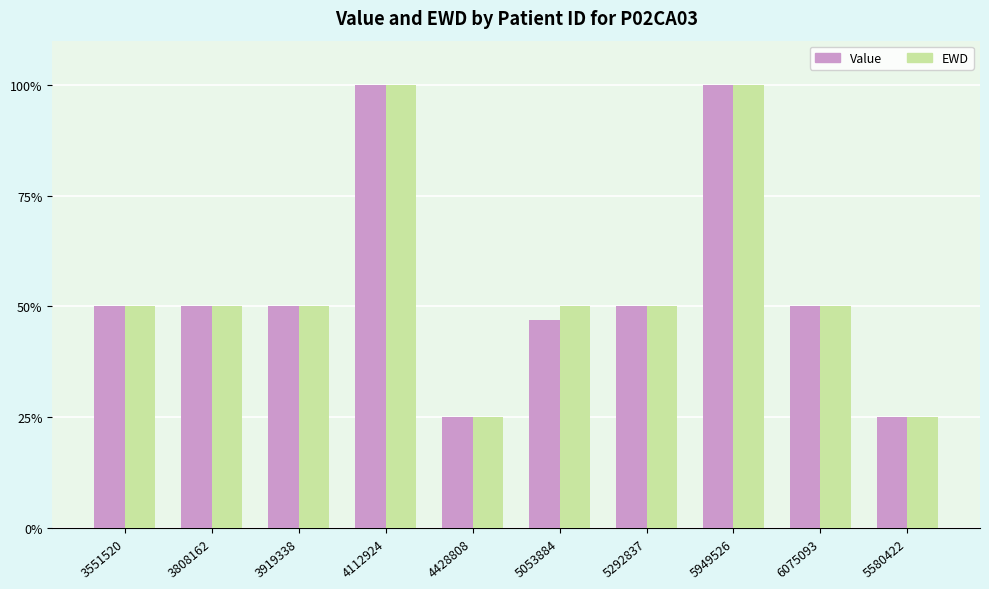

Does the chart contain stacked bars?

No